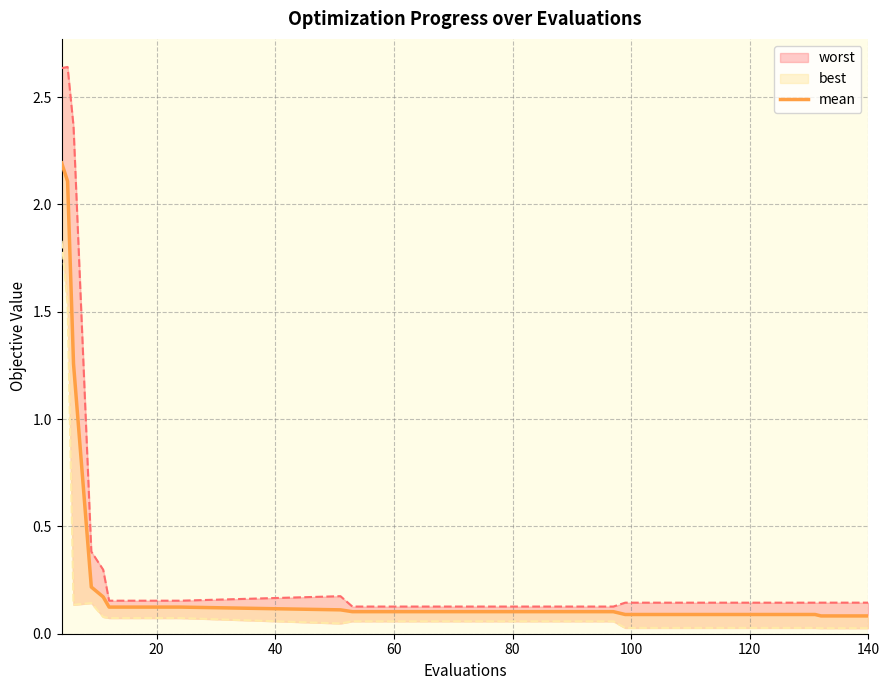

What is the minimum value shown in the chart?

0.1